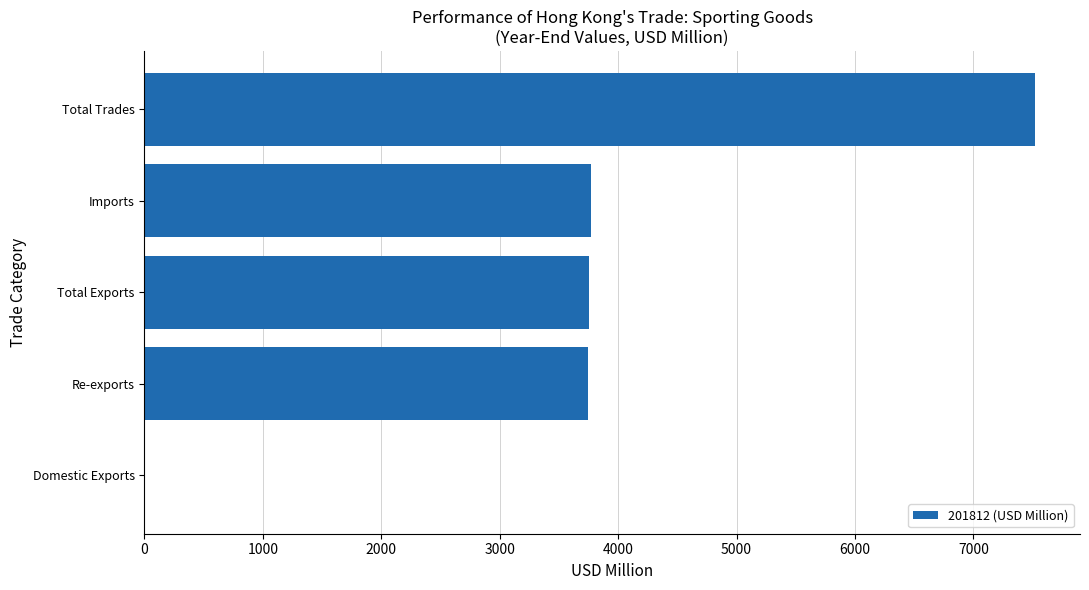

What is the maximum value shown in the chart?

7524.0